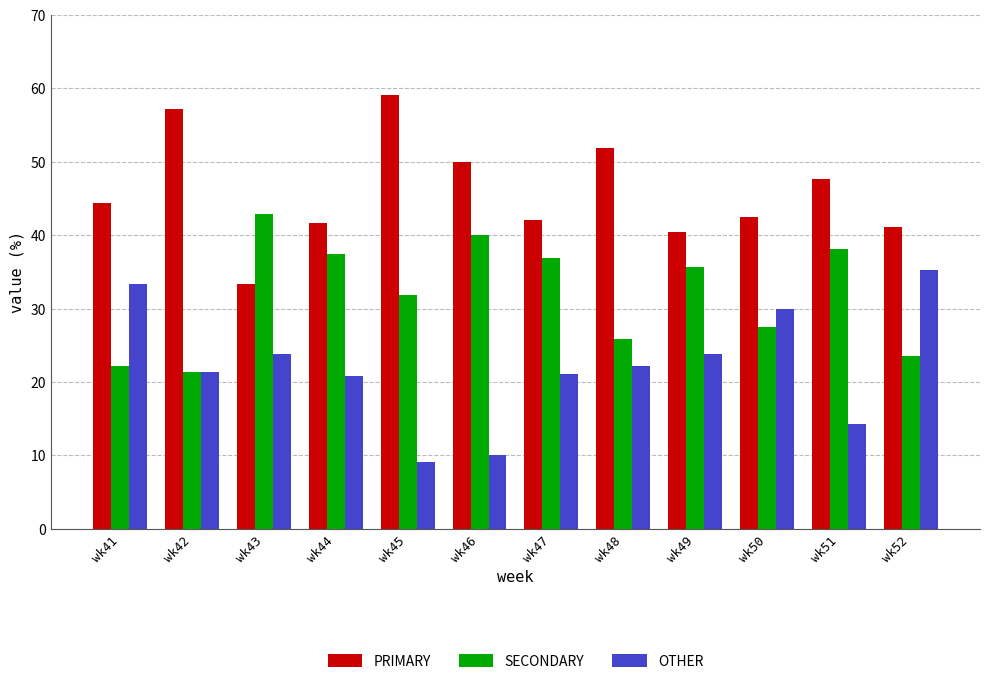

How many bars are there in each group?

3